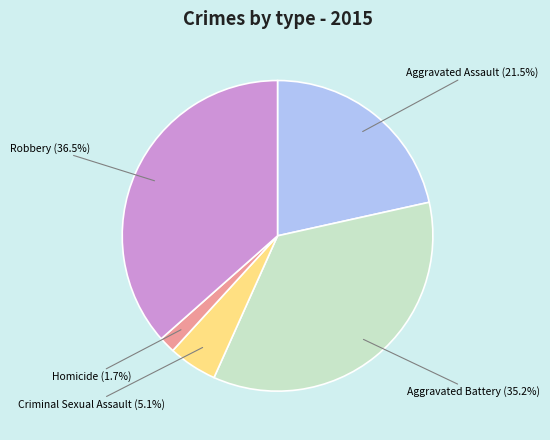

Is there a majority slice in this chart?

No